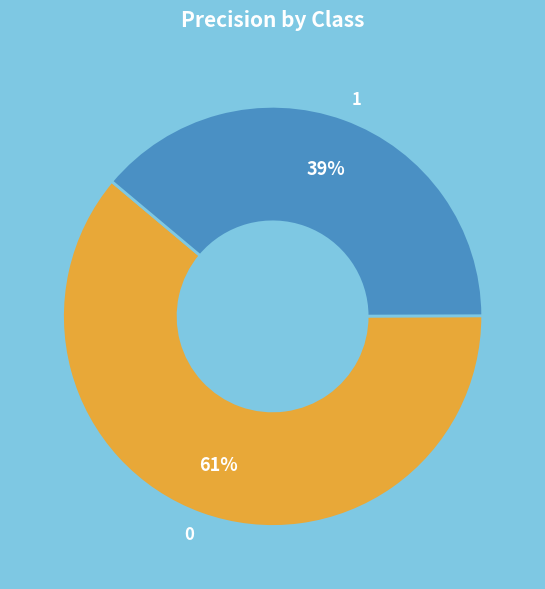

To the nearest percent, what portion does 0 represent?

61%